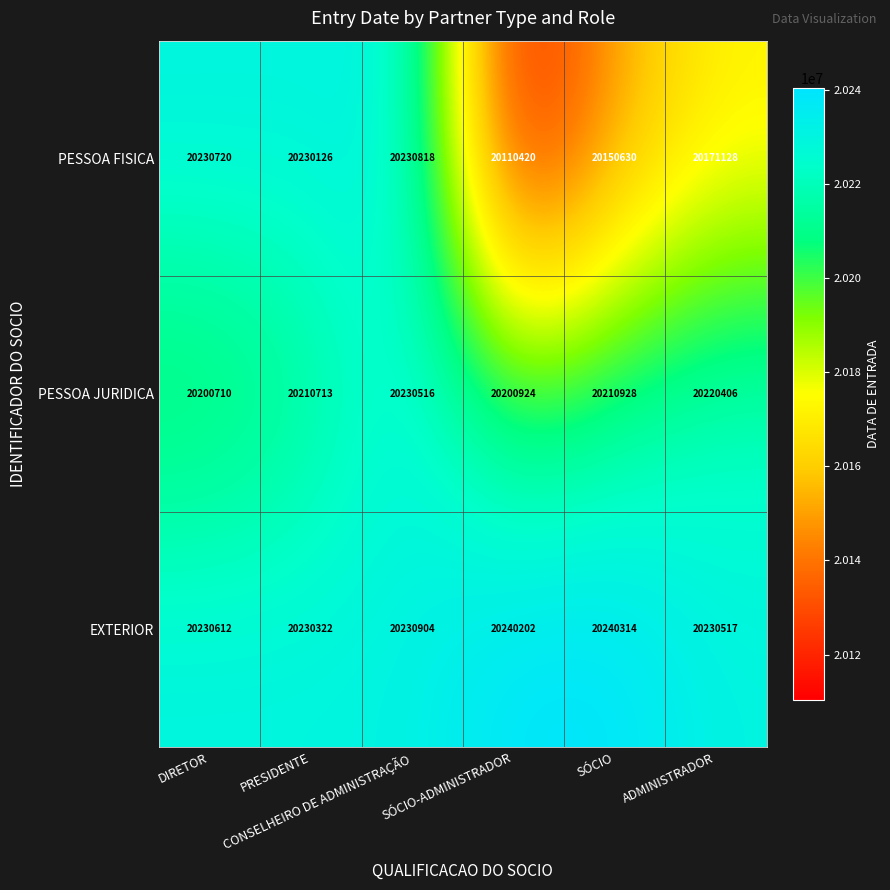

Which series has the widest spread of values?

PESSOA FISICA